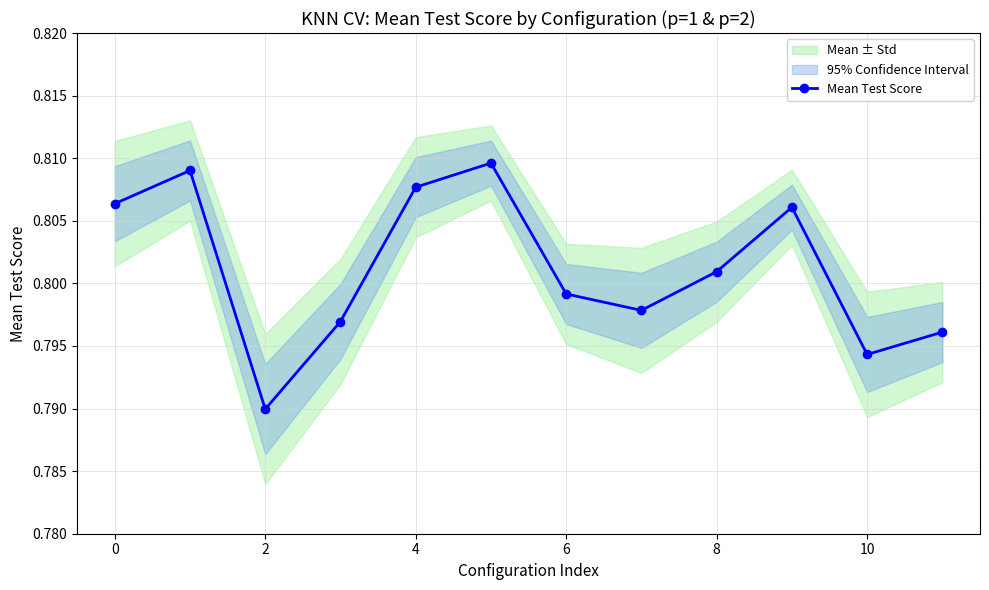

Count the Mean Test Score values in the range 0 to 1.

12